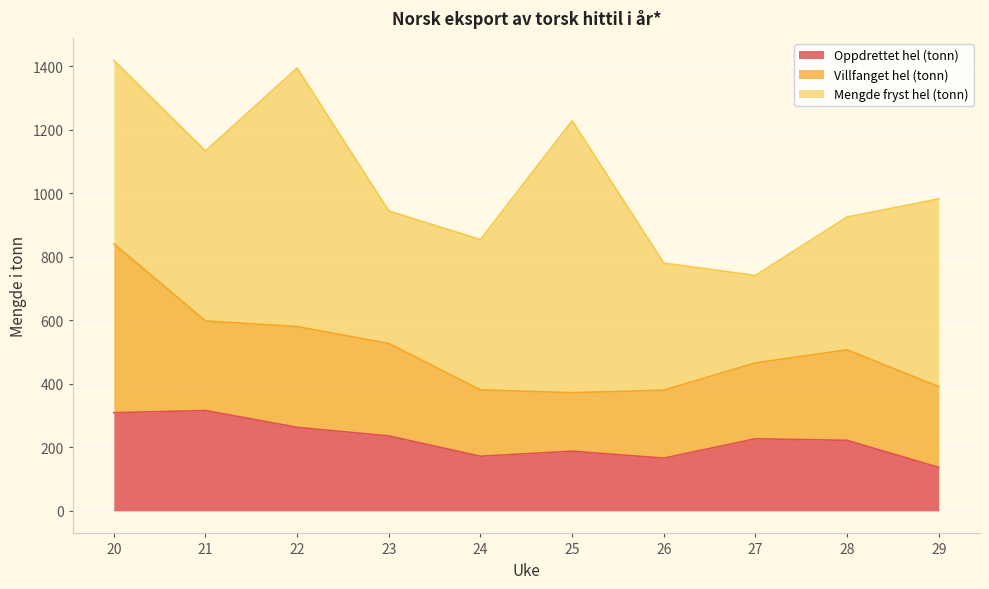

What is the value of the Mengde fryst hel (tonn) point at the 10th from the left?

591